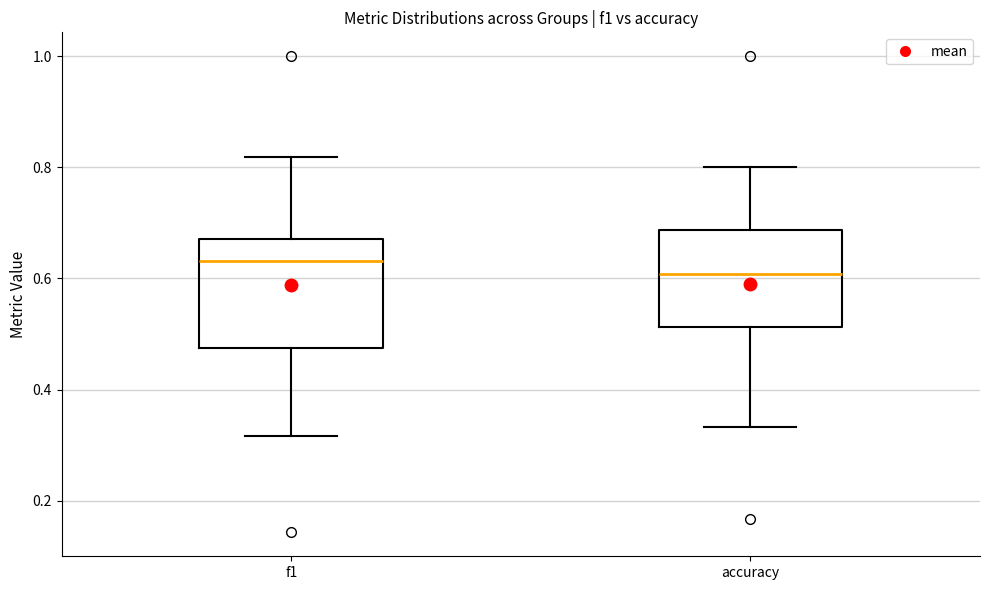

Comparing the boxes themselves (not the whiskers), which one is the tallest?

f1